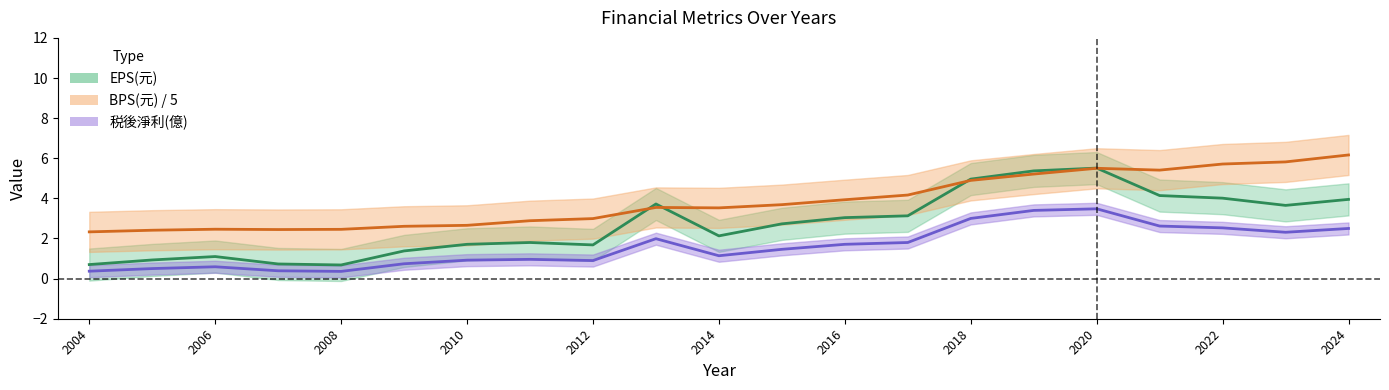

True or false: EPS(元) and 税後淨利(億) intersect in this chart.

False